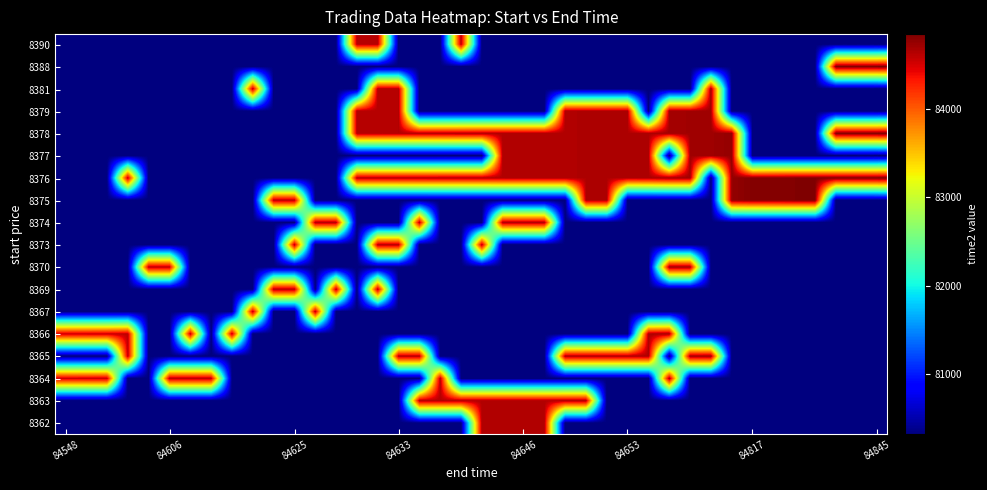

What is the smallest value displayed?

80320.6